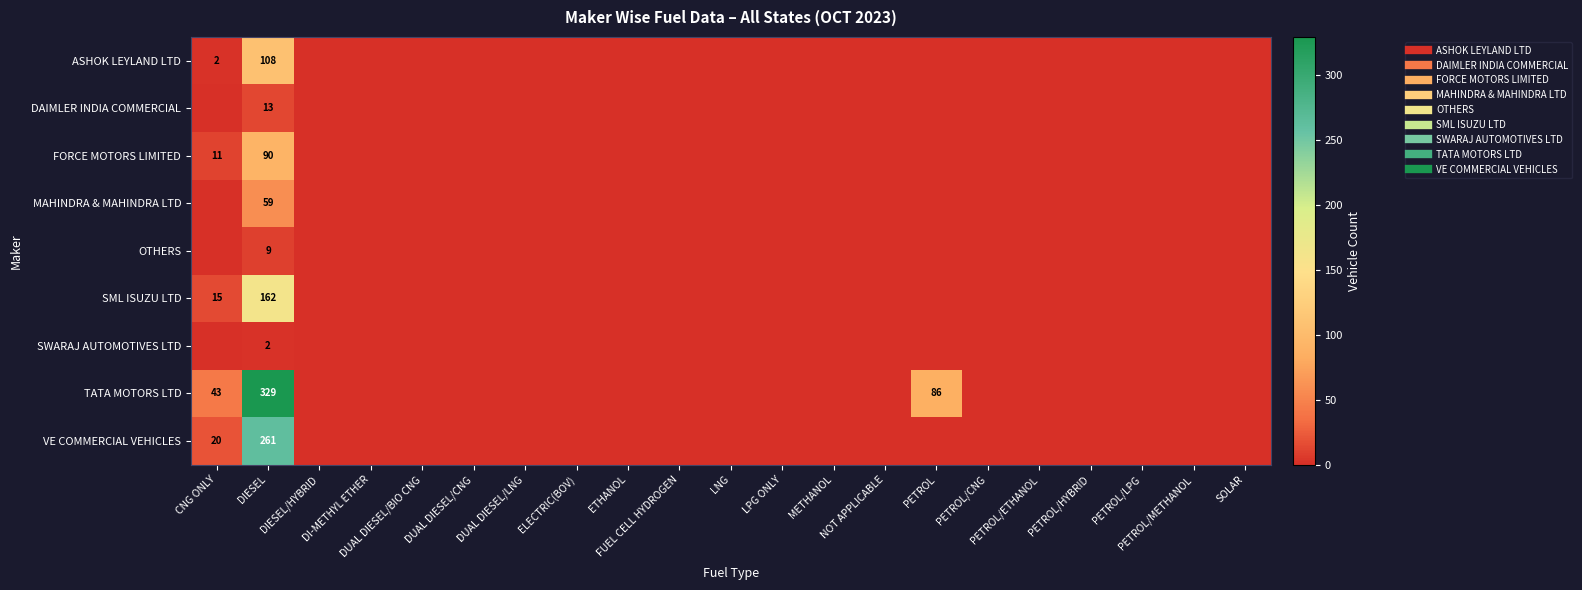

How many categories are shown in the chart?

21